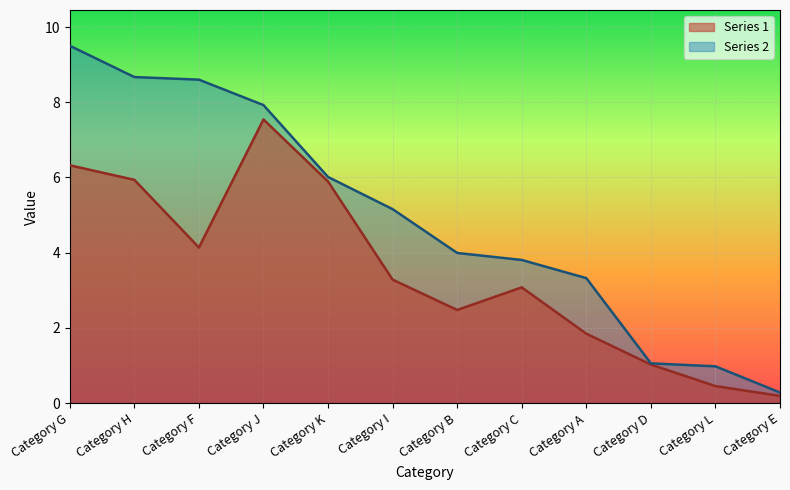

What are all the series names shown in the legend?

Series 1, Series 2